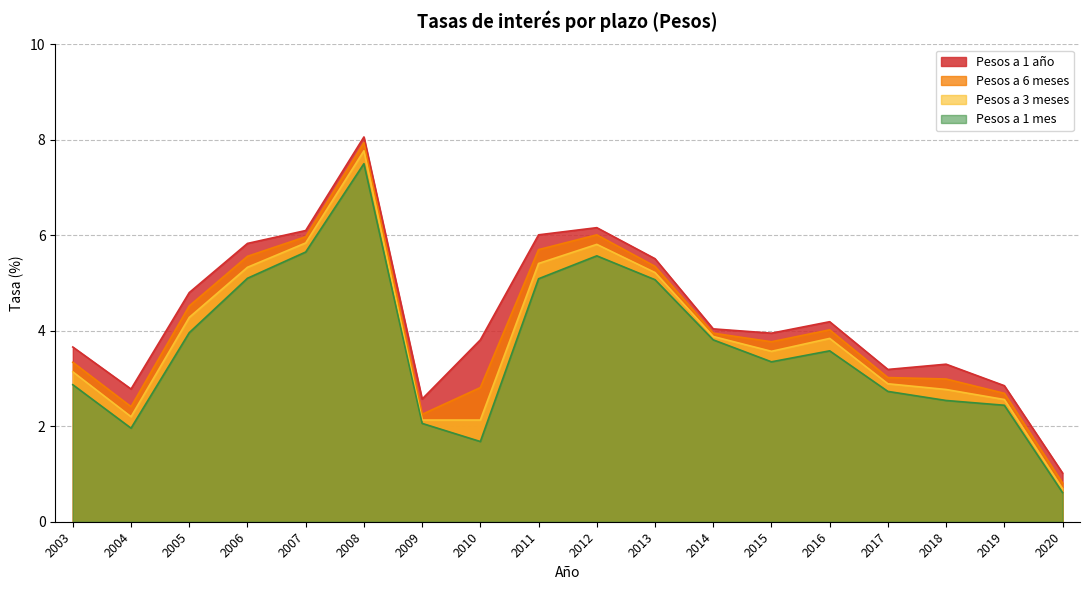

The value of Pesos a 1 mes at 2011 is 9.1. True or false?

False